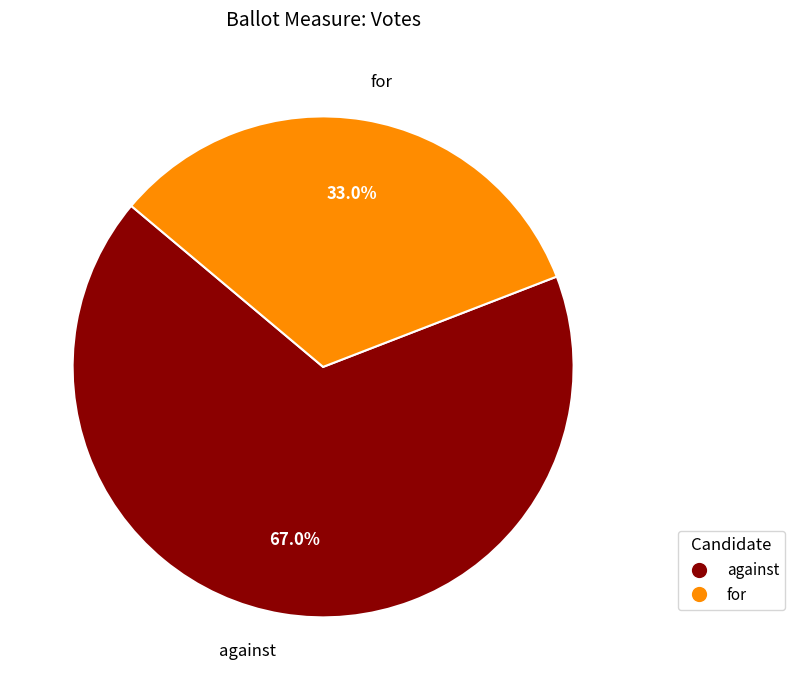

Does for represent more than half of the total?

No